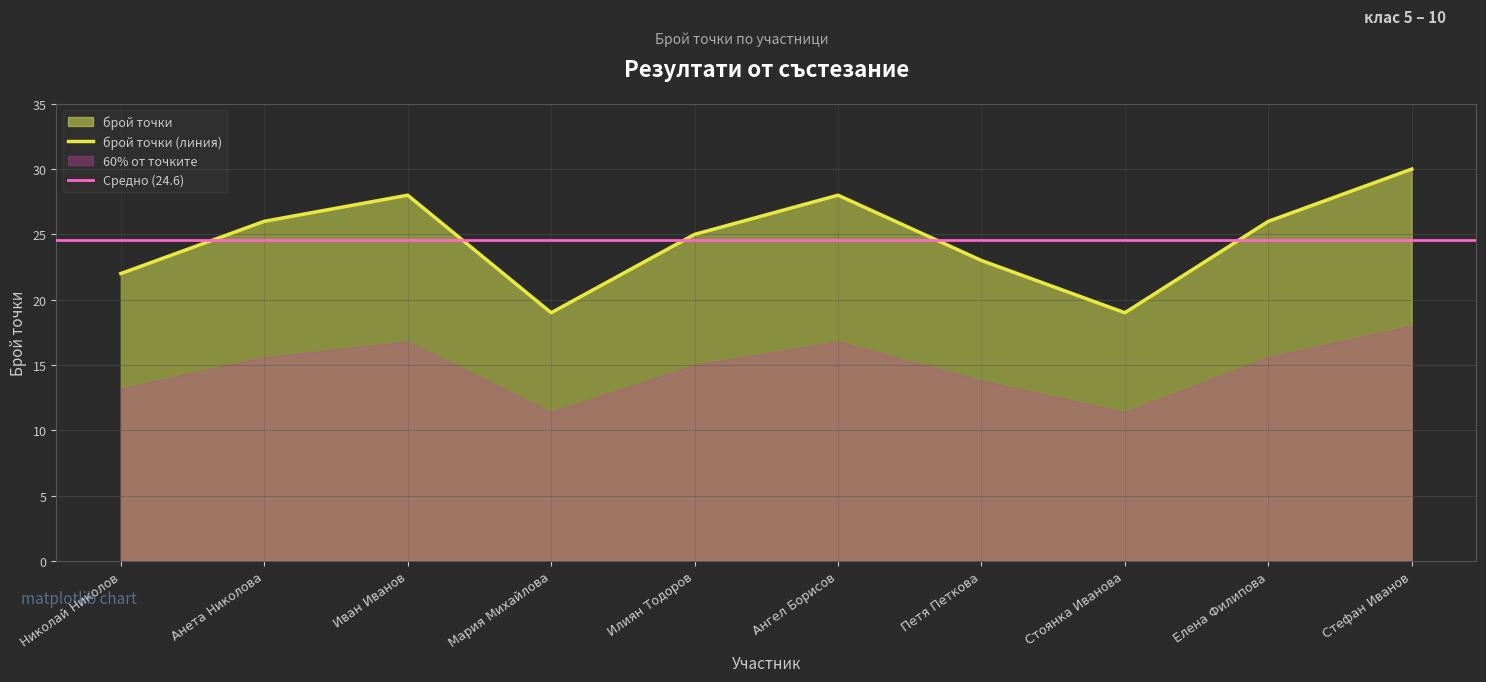

What value does the data have at Анета Николова, to the nearest 5?

25